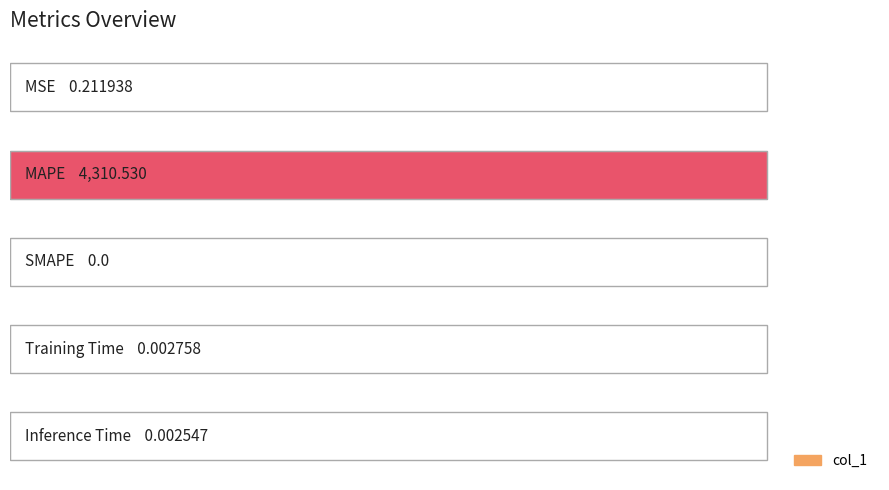

Does the chart contain any negative values?

No